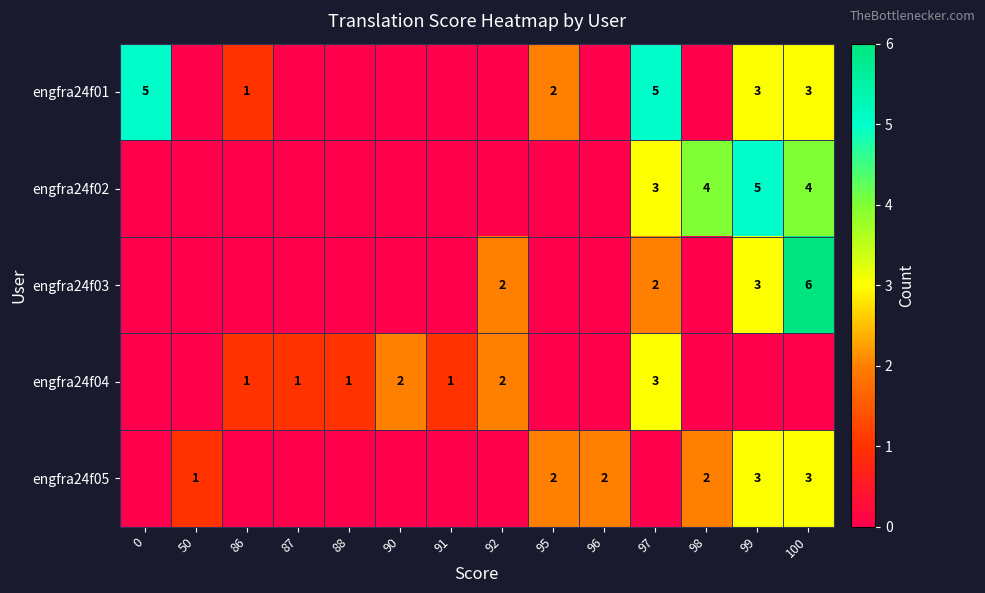

The value of engfra24f02 at 99 is 8. True or false?

False